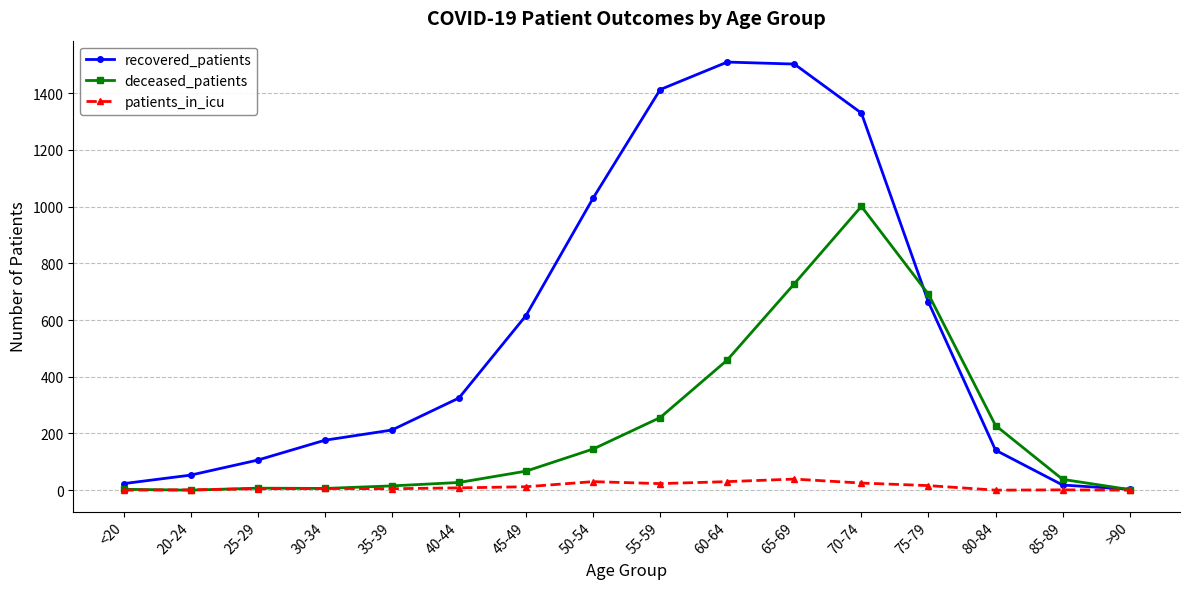

What are all the series names shown in the legend?

recovered_patients, deceased_patients, patients_in_icu